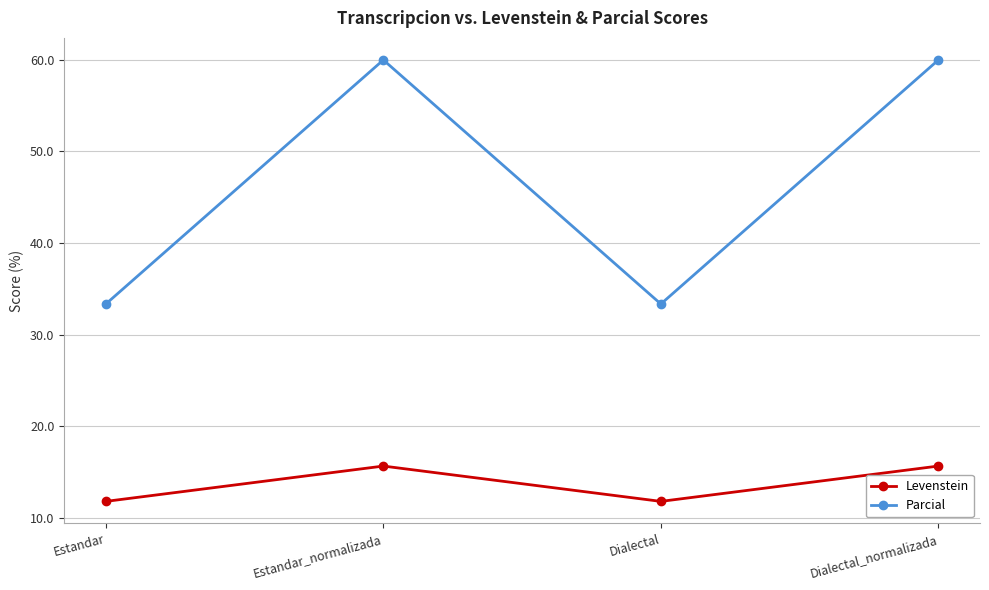

What is the label of the 2nd point from the left?

Estandar_normalizada